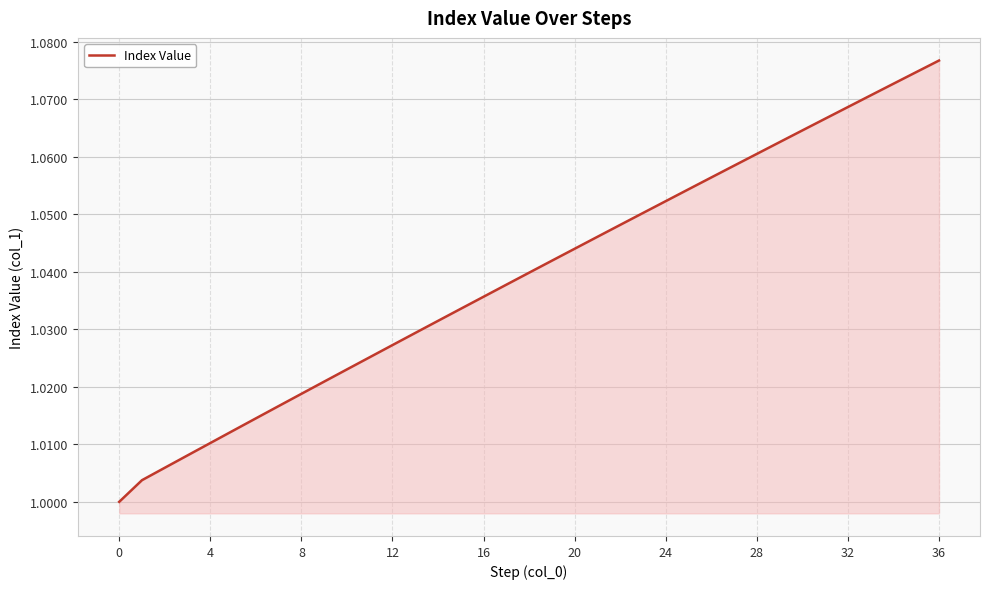

What is the smallest value displayed?

1.0